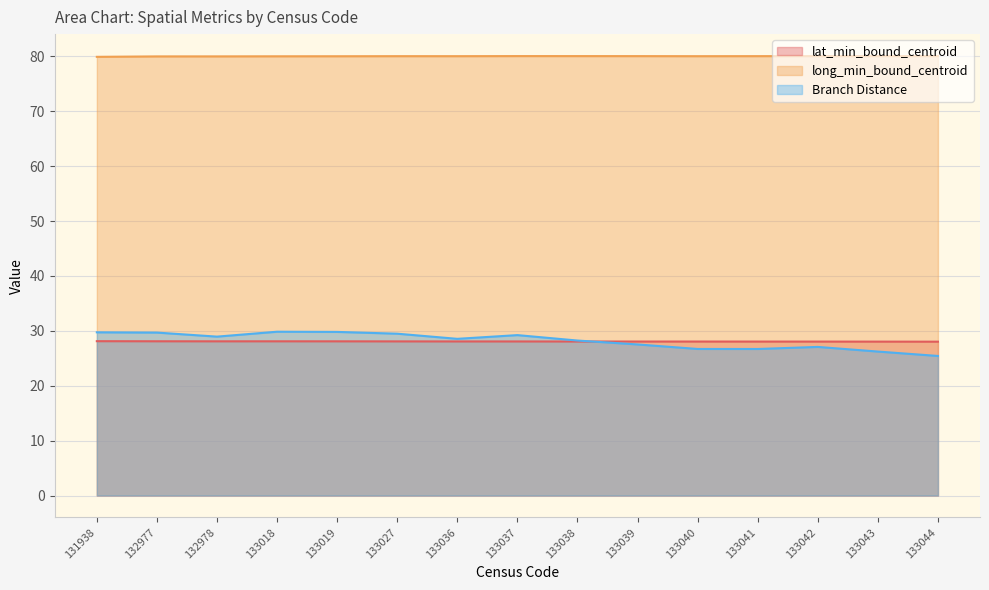

What is the sum of the lat_min_bound_centroid values at 131938 and 133040?

56.2